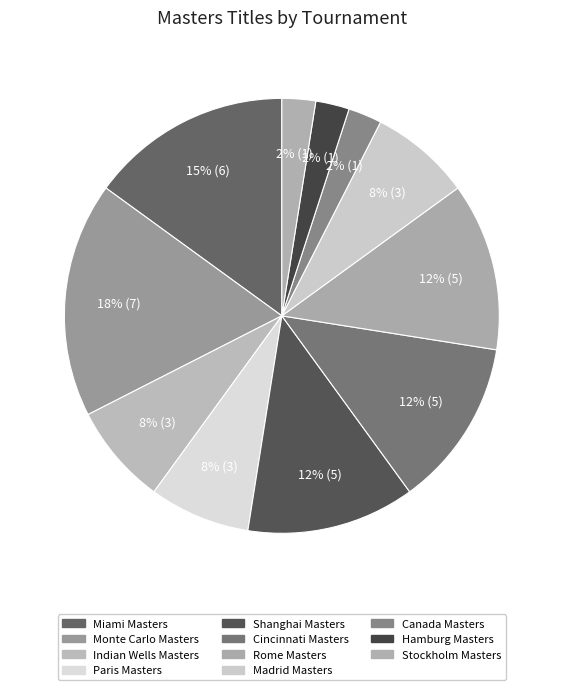

What is the smallest slice in the pie chart?

Canada Masters